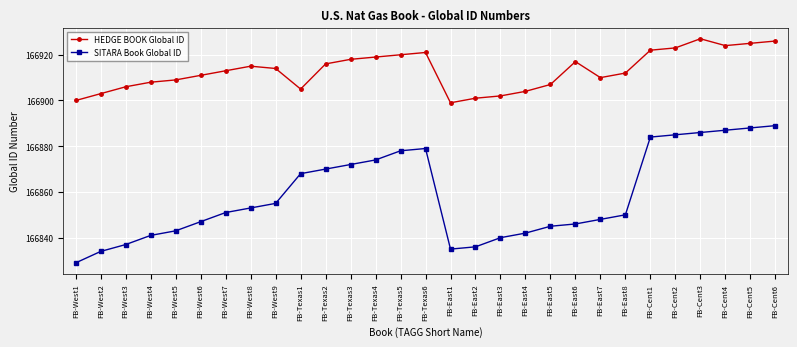

Rank the categories by SITARA Book Global ID value from lowest to highest.

FB-West1, FB-West2, FB-East1, FB-East2, FB-West3, FB-East3, FB-West4, FB-East4, FB-West5, FB-East5, FB-East6, FB-West6, FB-East7, FB-East8, FB-West7, FB-West8, FB-West9, FB-Texas1, FB-Texas2, FB-Texas3, FB-Texas4, FB-Texas5, FB-Texas6, FB-Cent1, FB-Cent2, FB-Cent3, FB-Cent4, FB-Cent5, FB-Cent6